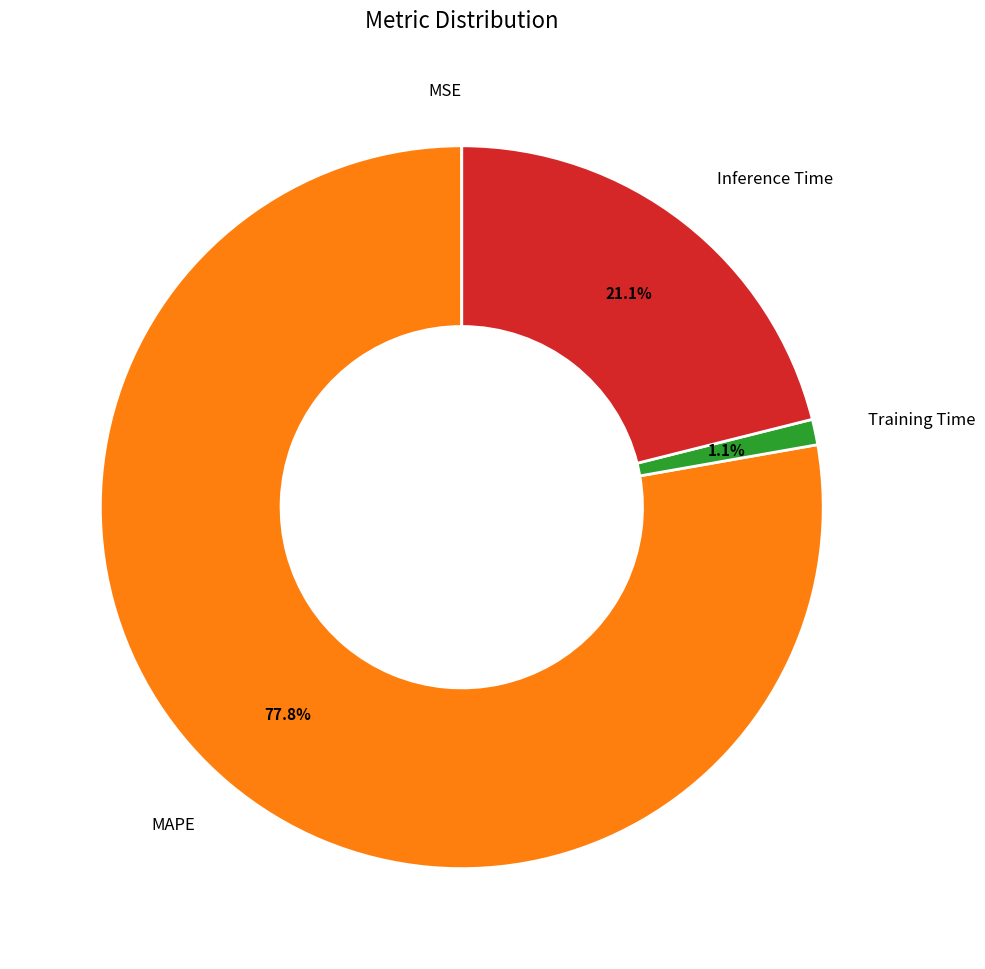

Which category accounts for the majority?

MAPE